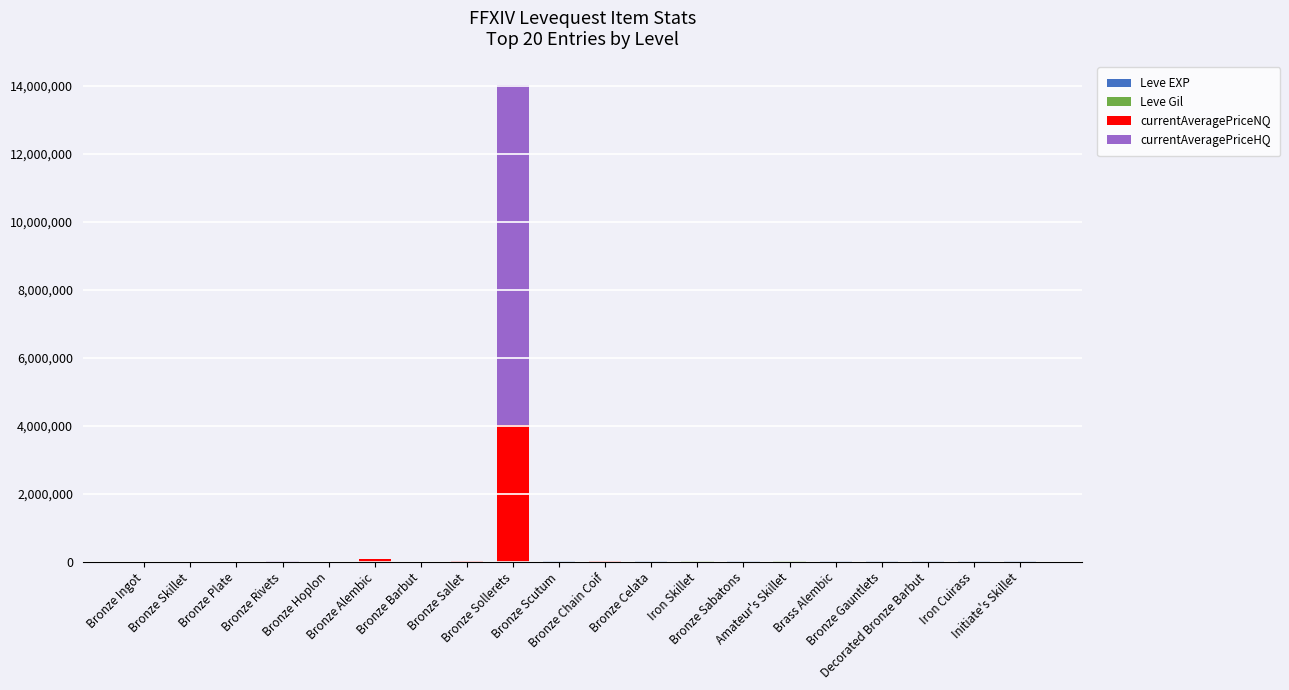

Are the bars horizontal?

No